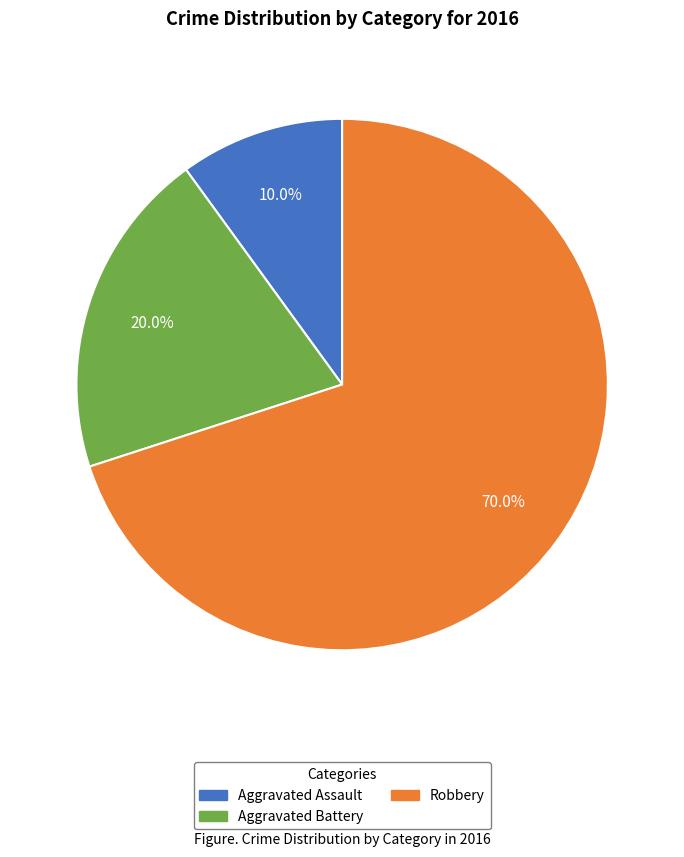

What is the largest slice in the pie chart?

Robbery